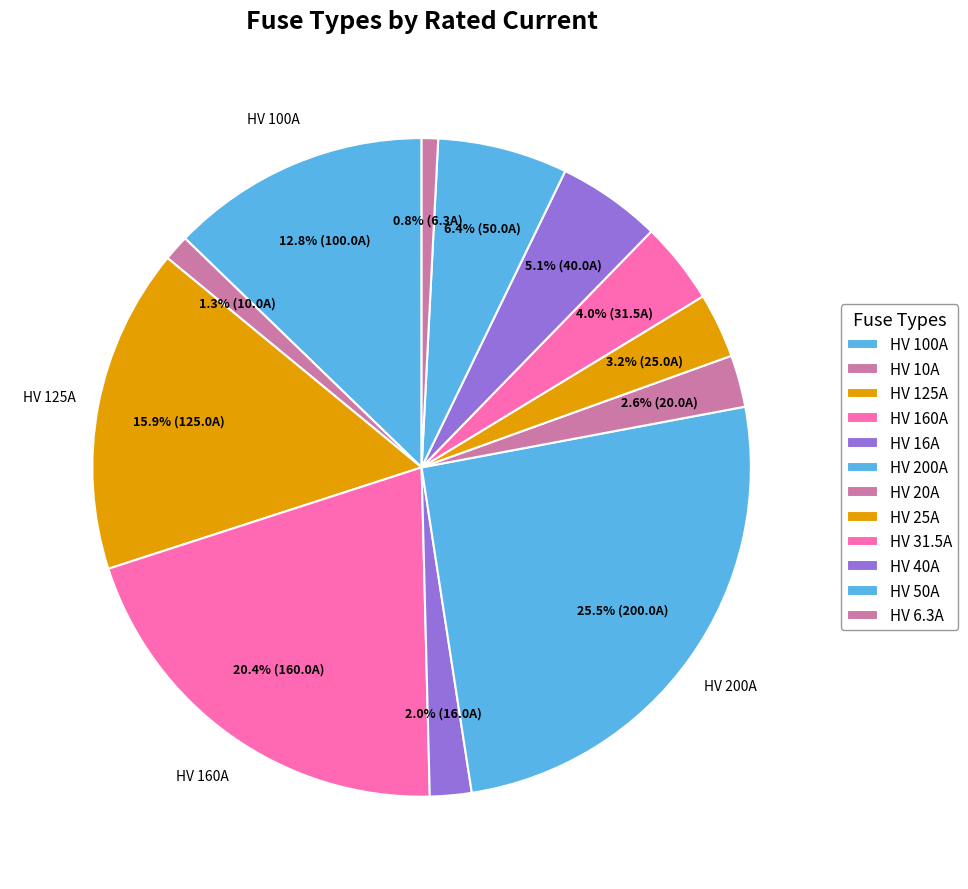

The HV 200A slice represents 26% of the pie. True or false?

True